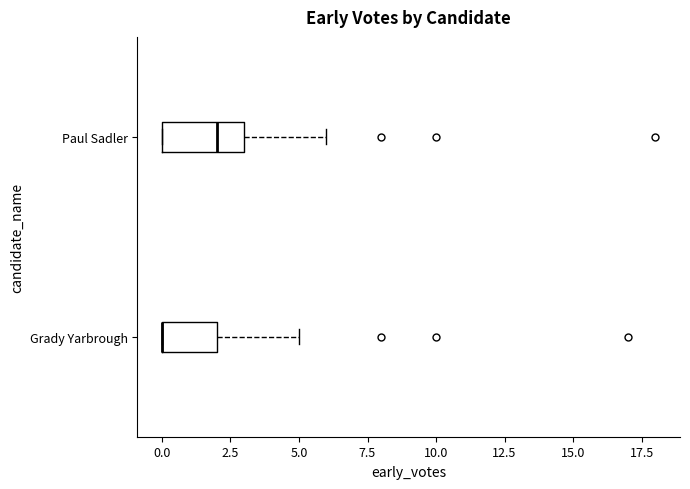

Comparing the boxes themselves (not the whiskers), which one is the widest?

Paul Sadler